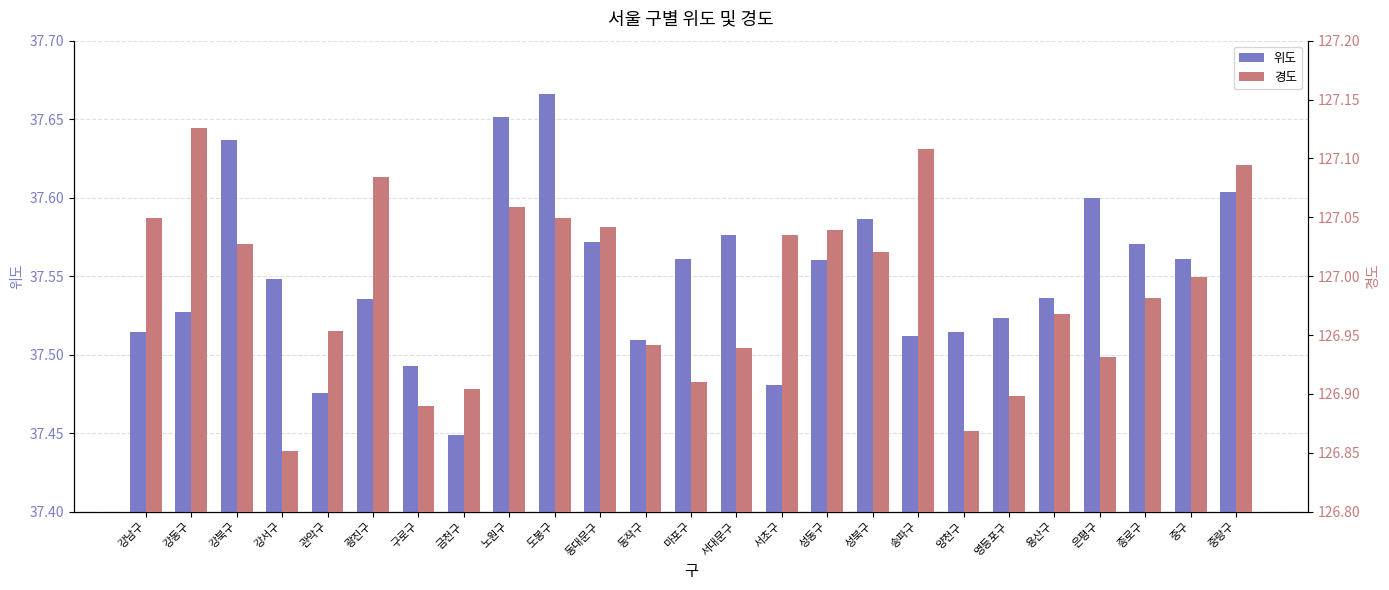

What is the minimum value for 경도?

126.9